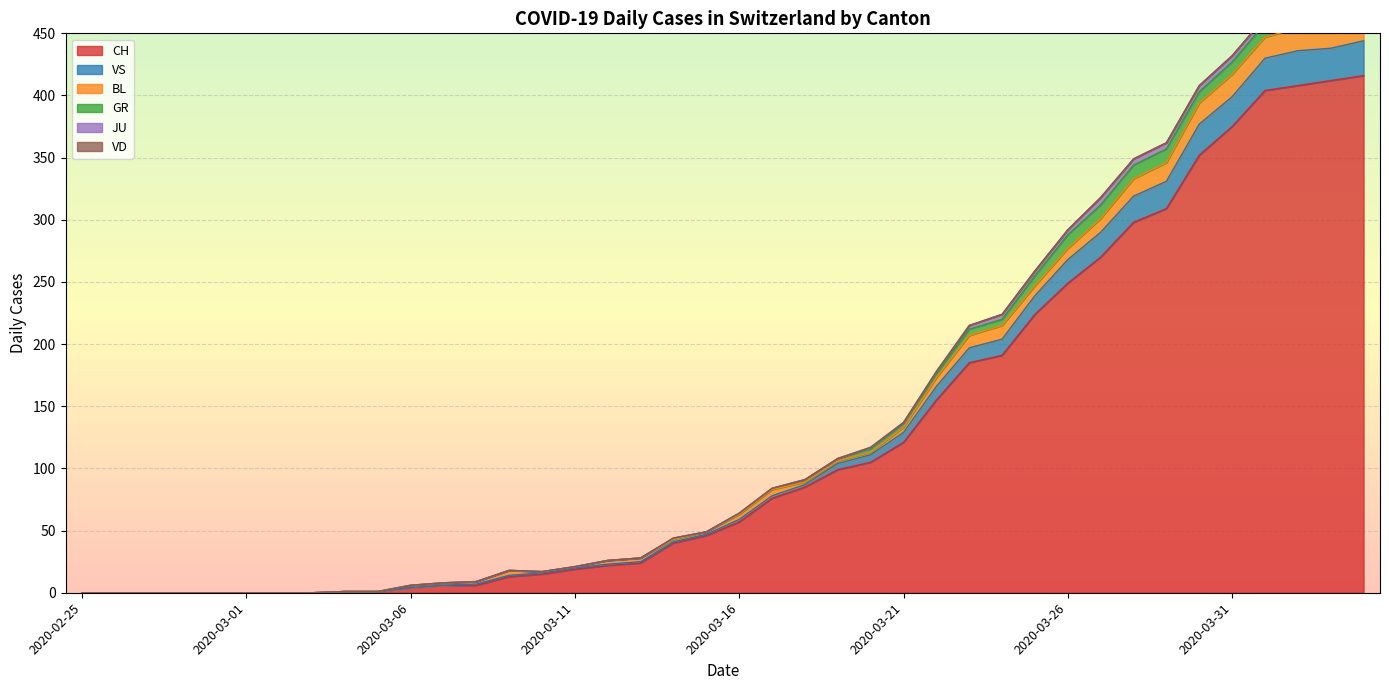

List the labels in order of GR value, largest first.

2020-03-26, 2020-03-27, 2020-03-28, 2020-03-29, 2020-04-01, 2020-04-02, 2020-03-31, 2020-04-03, 2020-04-04, 2020-03-30, 2020-03-25, 2020-03-23, 2020-03-24, 2020-03-20, 2020-03-21, 2020-03-22, 2020-03-18, 2020-03-19, 2020-03-14, 2020-03-16, 2020-03-17, 2020-02-25, 2020-02-26, 2020-02-27, 2020-02-28, 2020-02-29, 2020-03-01, 2020-03-02, 2020-03-03, 2020-03-04, 2020-03-05, 2020-03-06, 2020-03-07, 2020-03-08, 2020-03-09, 2020-03-10, 2020-03-11, 2020-03-12, 2020-03-13, 2020-03-15